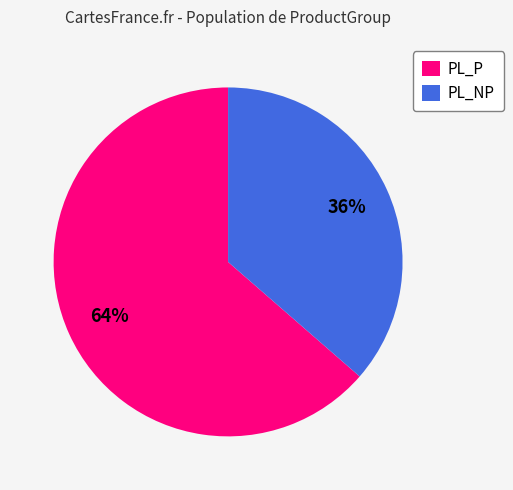

Does PL_NP represent more than half of the total?

No